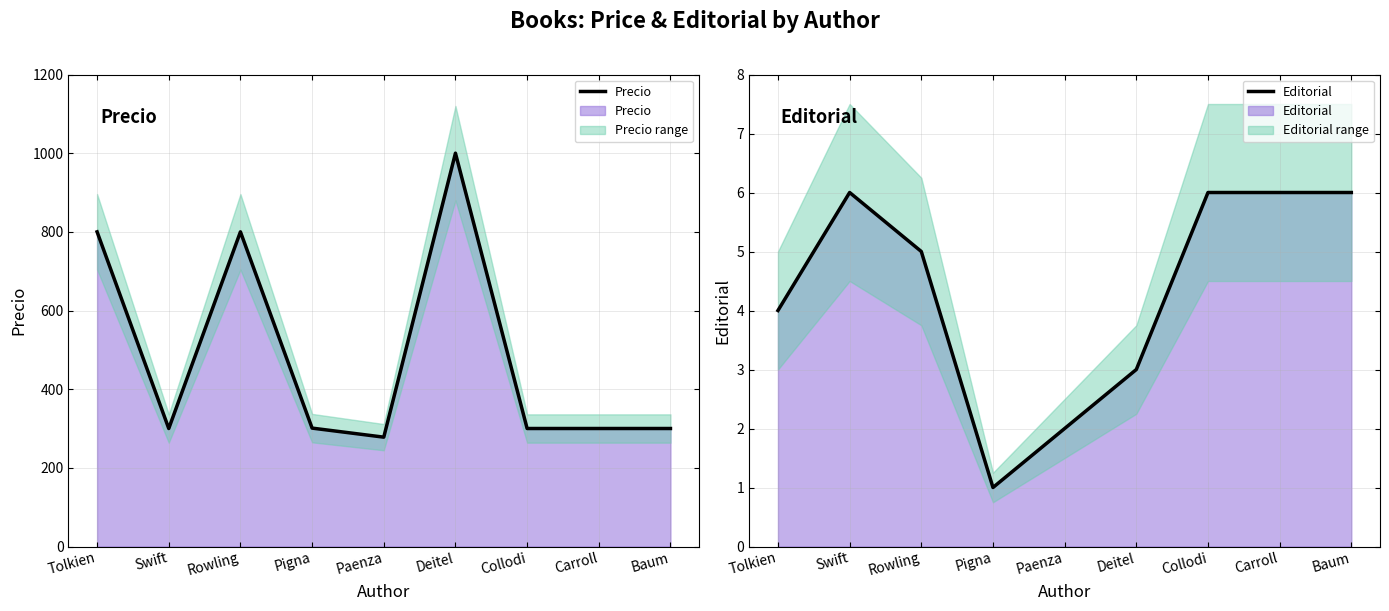

What is the approximate value of Precio at Pigna?

301